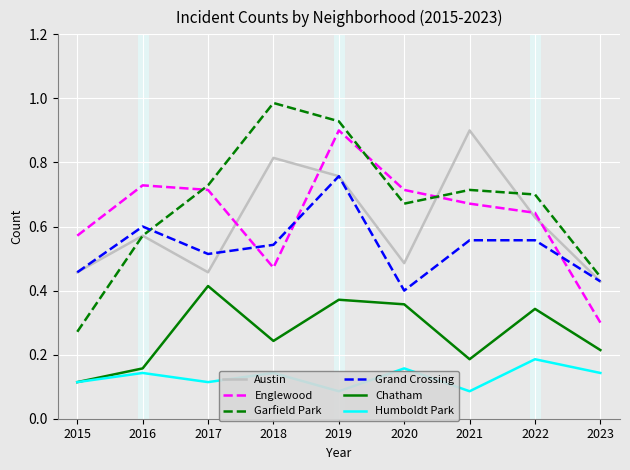

True or false: Englewood and Chatham intersect in this chart.

False